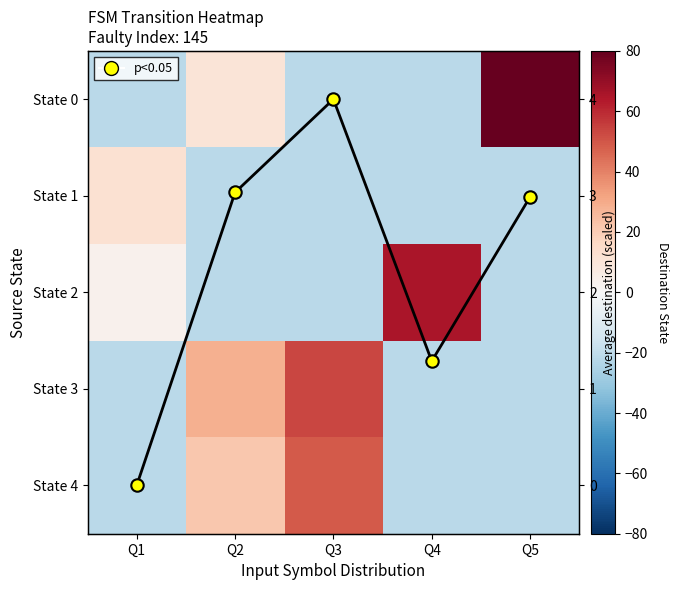

Which series has the widest spread of values?

State 0